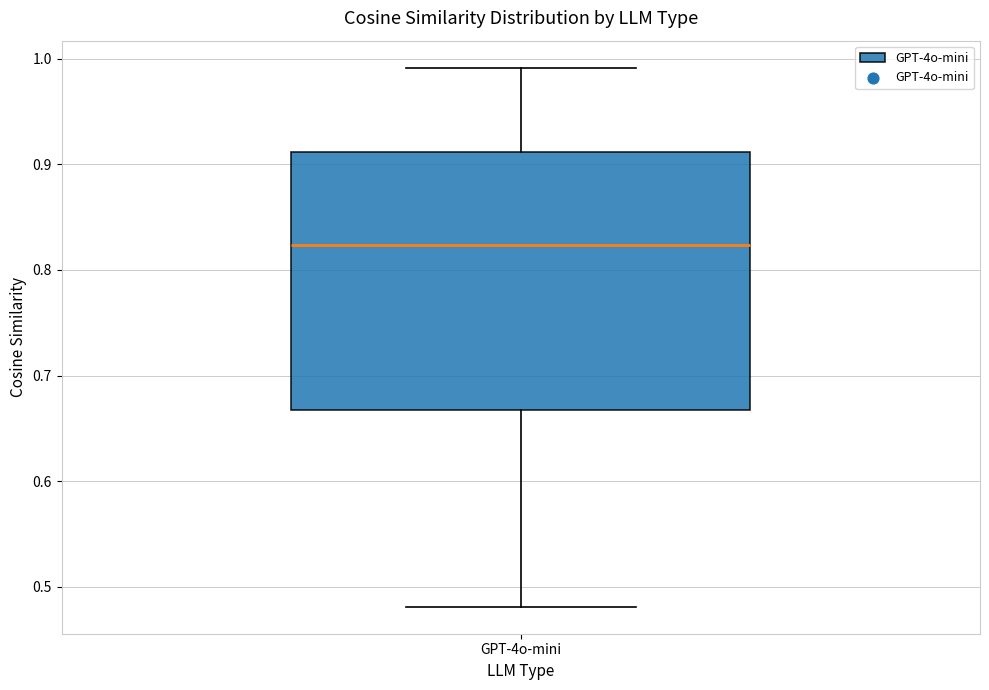

Transcribe this box plot: give where the median line is, the range the box spans, and where the two whiskers end, as read against the y-axis. The values are not printed on the chart, so give them approximately, as read against the axis.

median 0.82, box 0.67 to 0.91, whiskers 0.48 to 0.99